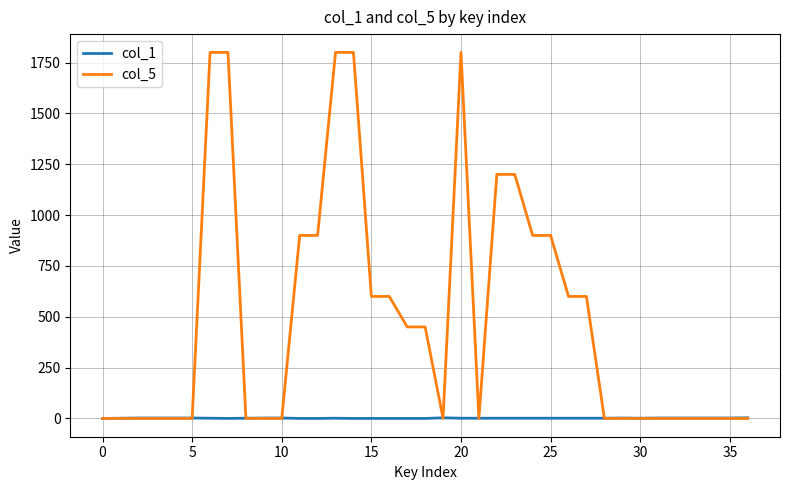

What are all the series names shown in the legend?

col_1, col_5